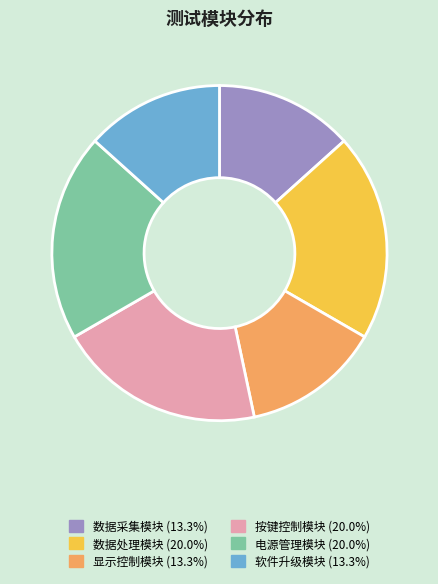

The 显示控制模块 slice represents 13% of the pie. True or false?

True